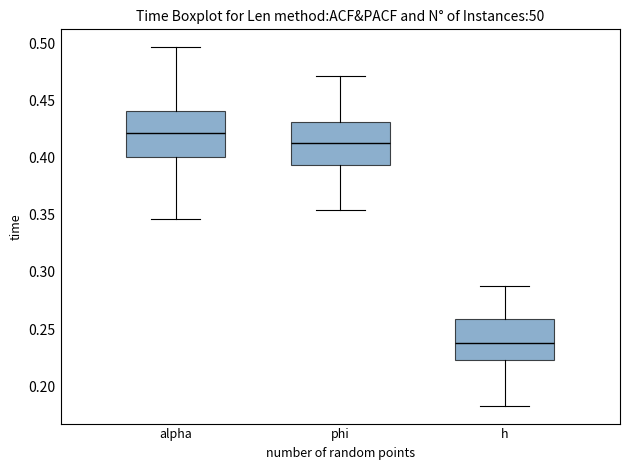

Which box's median line is the lowest?

h